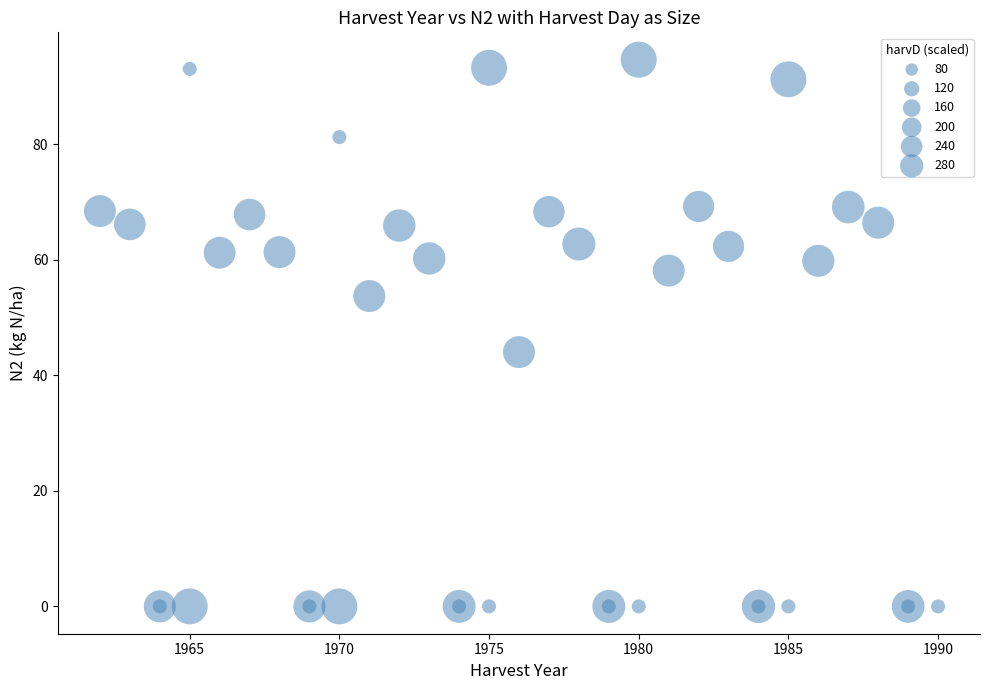

What Y value in the scatter plot is closest to 47?

44.0